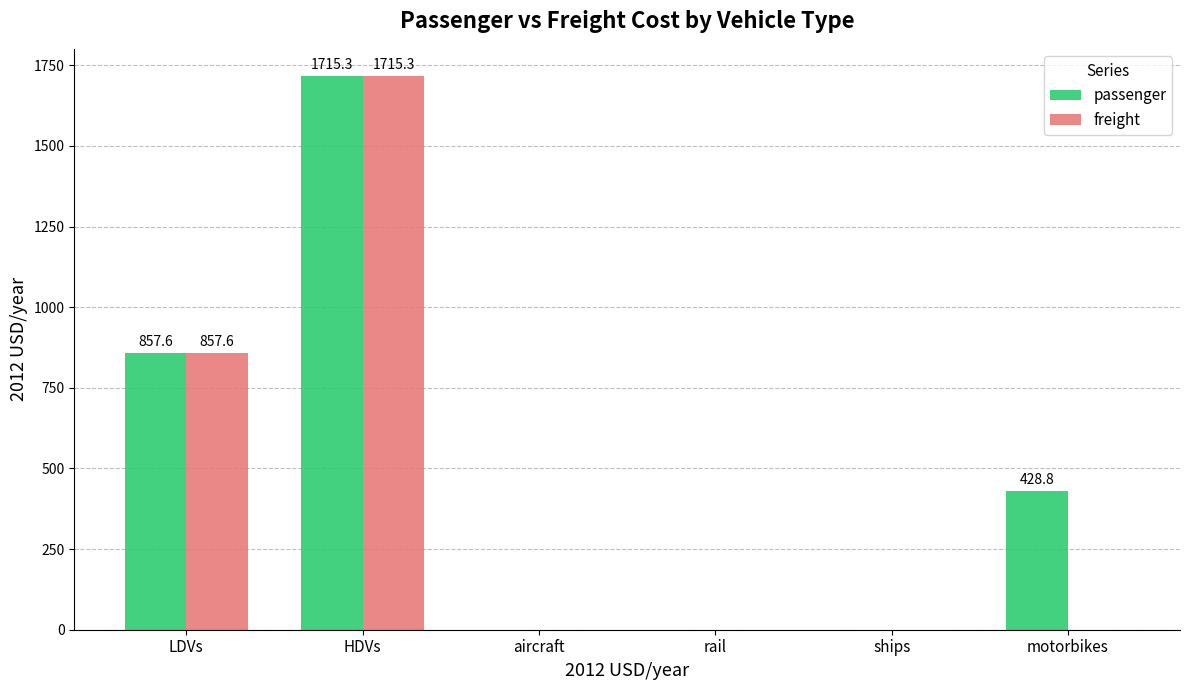

What is the spread (max minus min) of values at motorbikes?

428.8